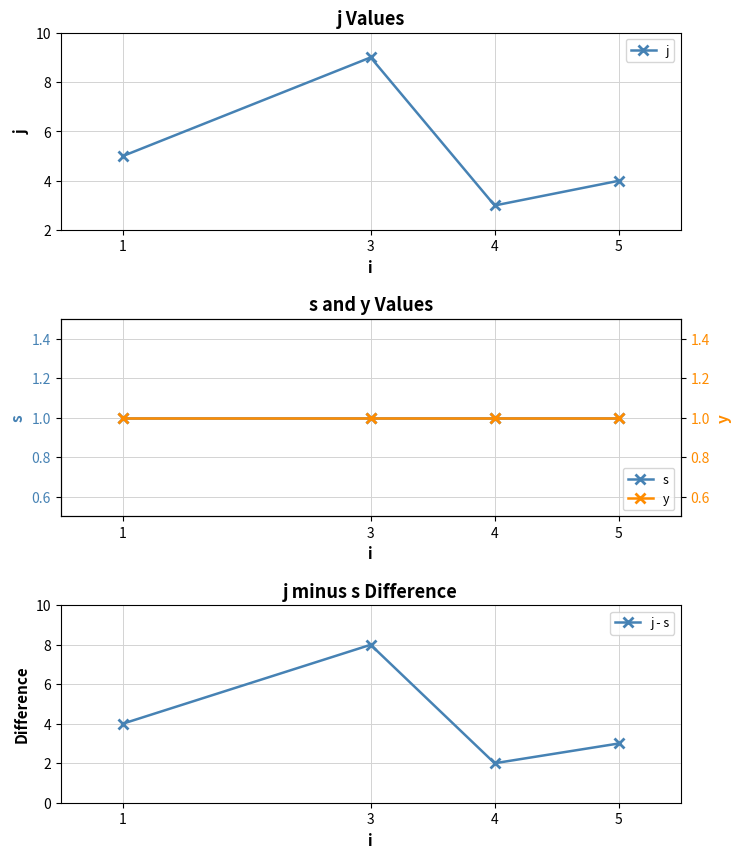

What is the value of the j point at the 2nd from the left?

9